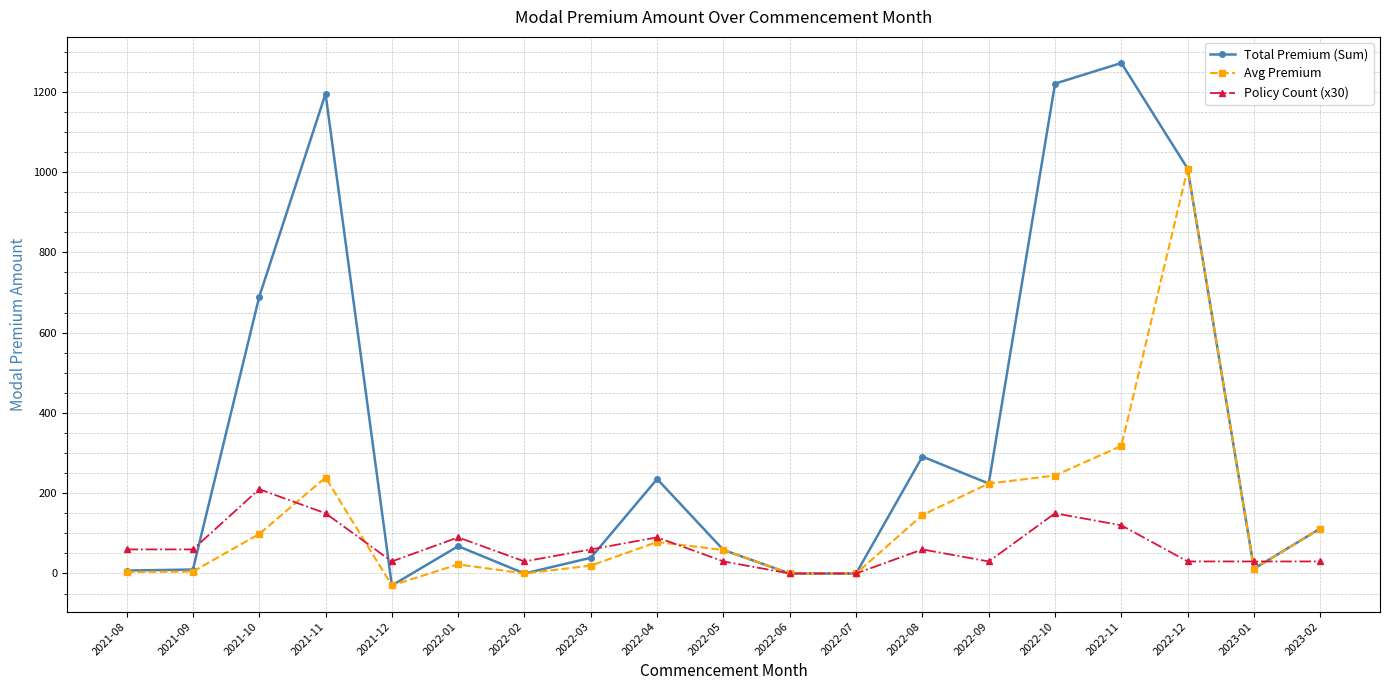

List the series in order of their overall mean, highest first.

Total Premium (Sum), Avg Premium, Policy Count (x30)